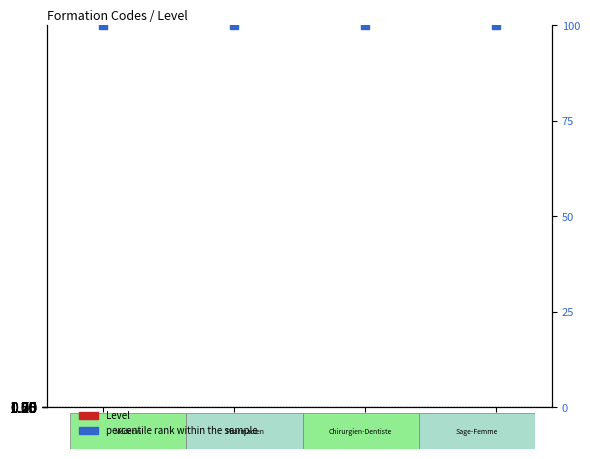

What is the total value across all series at 40?

101